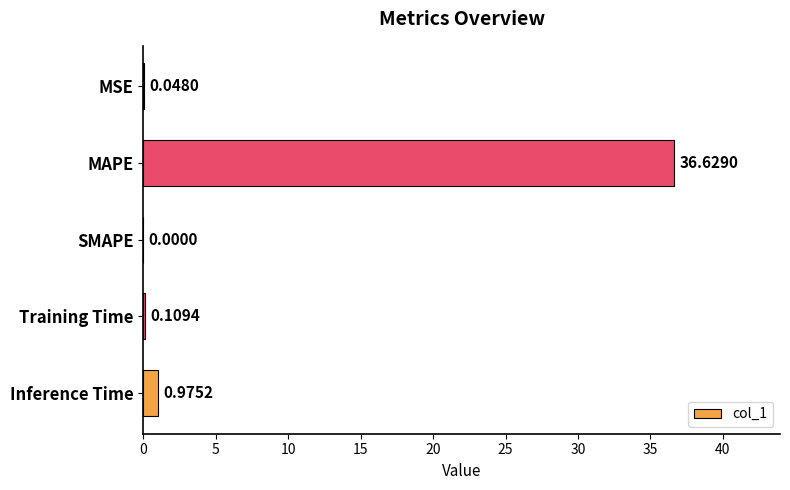

At which category does the chart reach its peak across all series?

MAPE